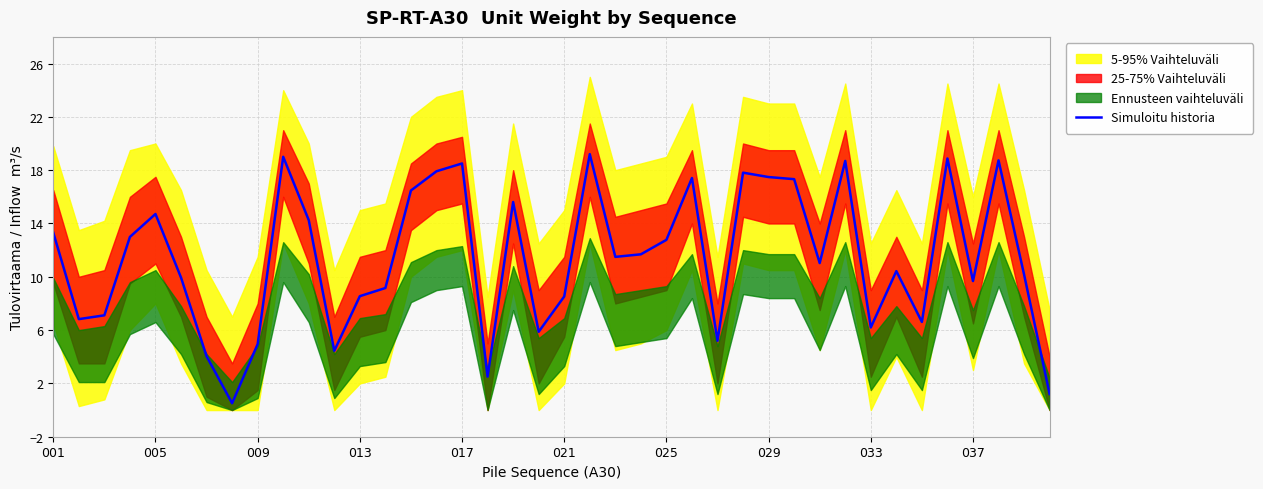

Is this an area chart (filled region under the line)?

No